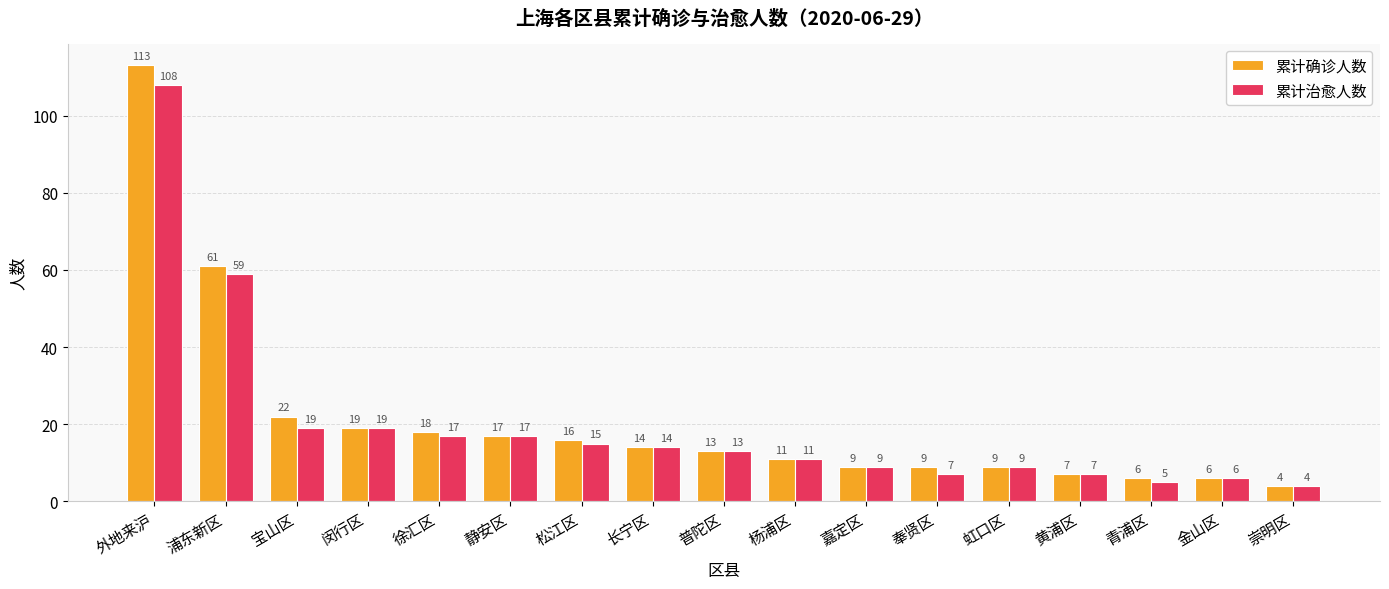

Which series has the widest spread of values?

累计确诊人数